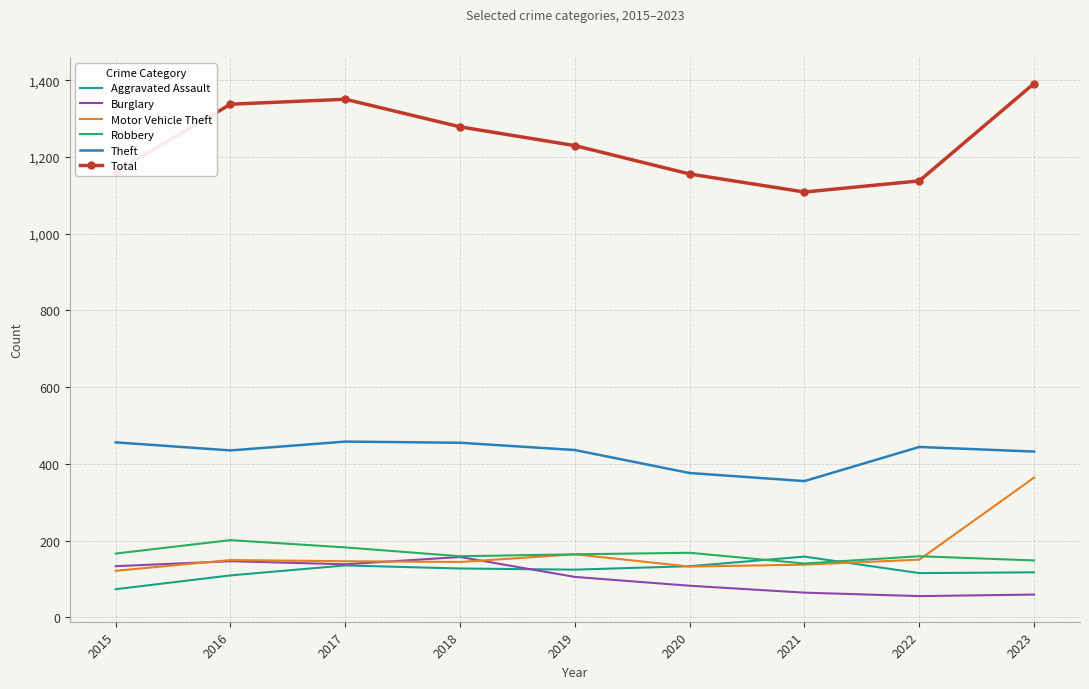

The value of Total at 2018 is 731. True or false?

False